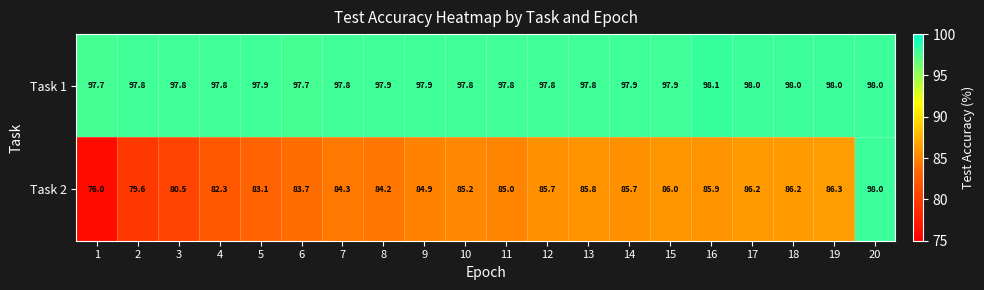

What is the difference between the maximum and minimum values in the Task 2 series?

22.0